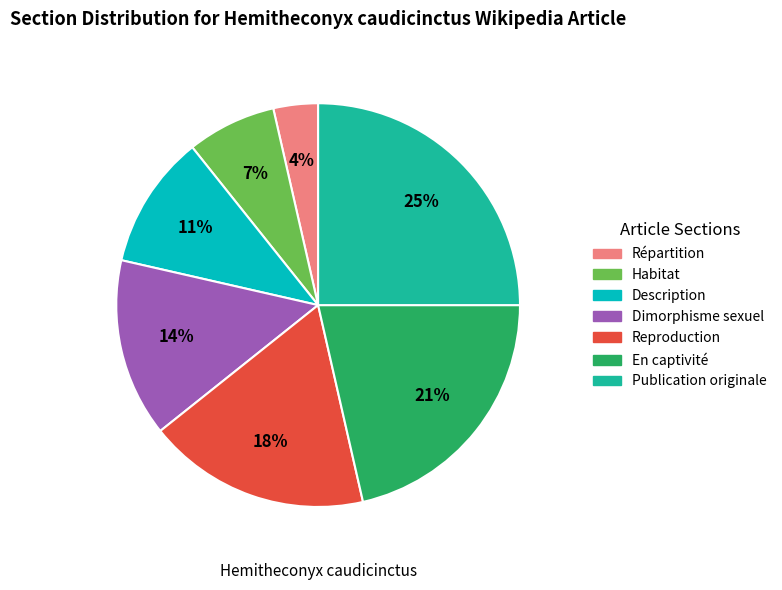

To the nearest percent, what is the combined percentage of En captivité and Reproduction?

39%